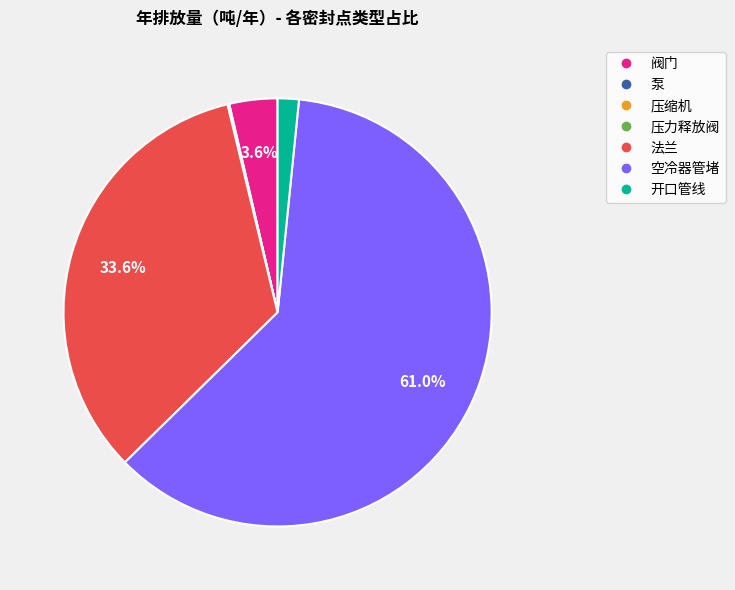

What is the majority slice?

空冷器管堵